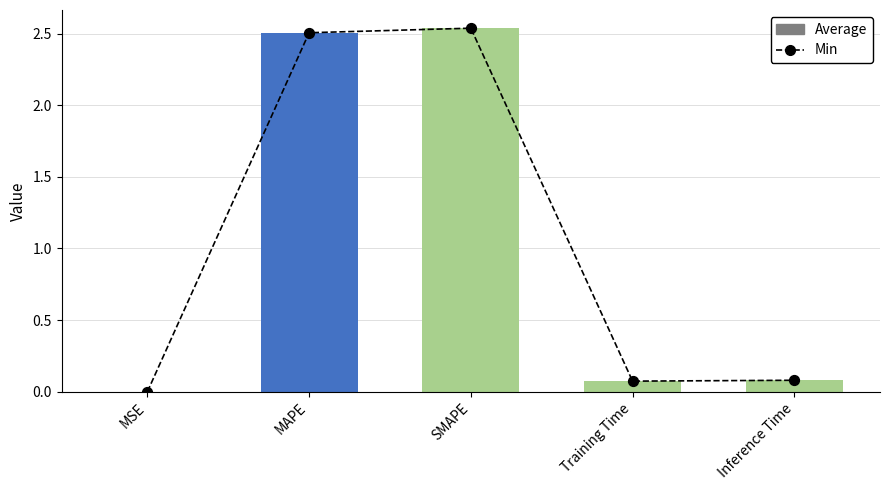

Is the value of Min at Training Time greater than the value of Average at SMAPE?

No